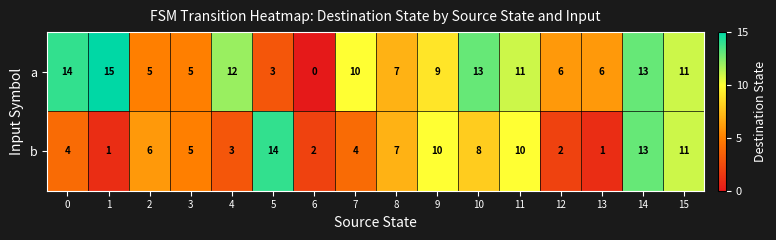

What is the difference between the maximum and minimum values in the a series?

15